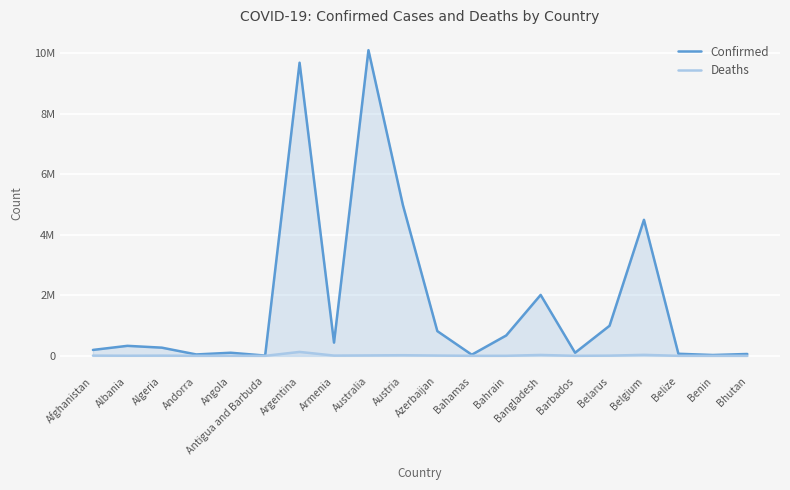

What is the minimum value for Deaths?

21